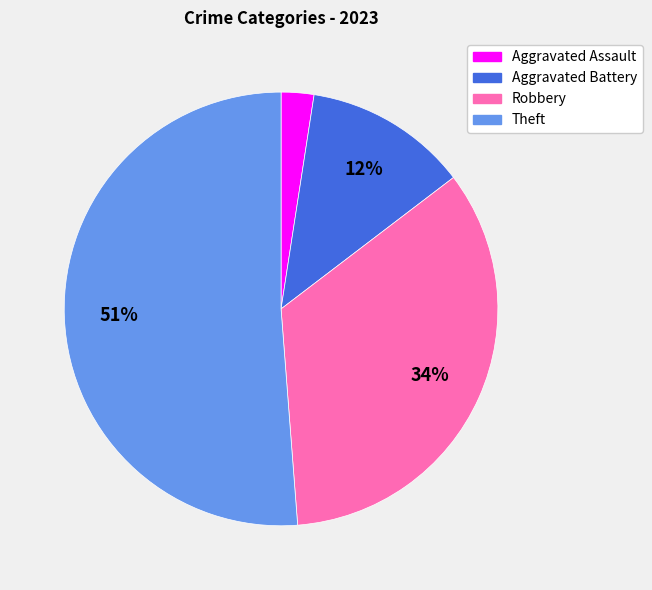

To the nearest percent, what is the difference between the largest and smallest slice percentages?

49%